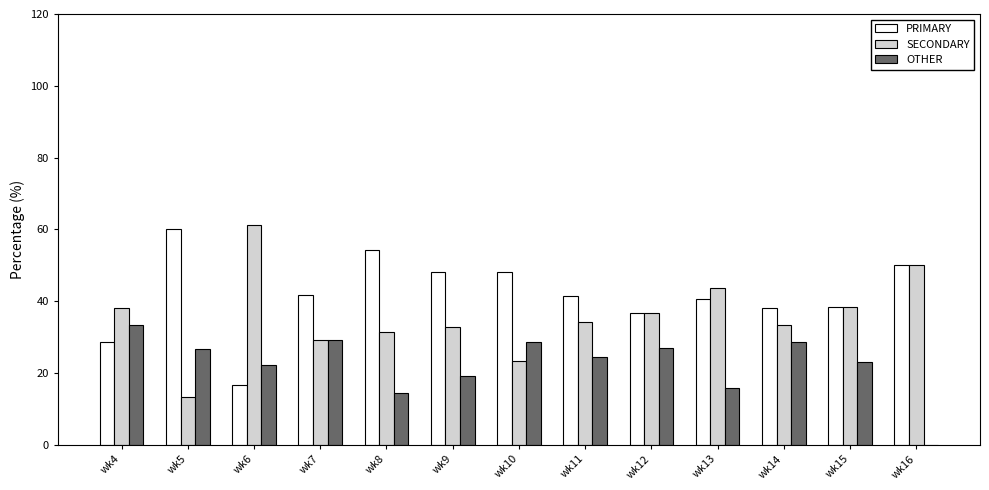

Is the value of PRIMARY at wk13 greater than the value of SECONDARY at wk16?

No